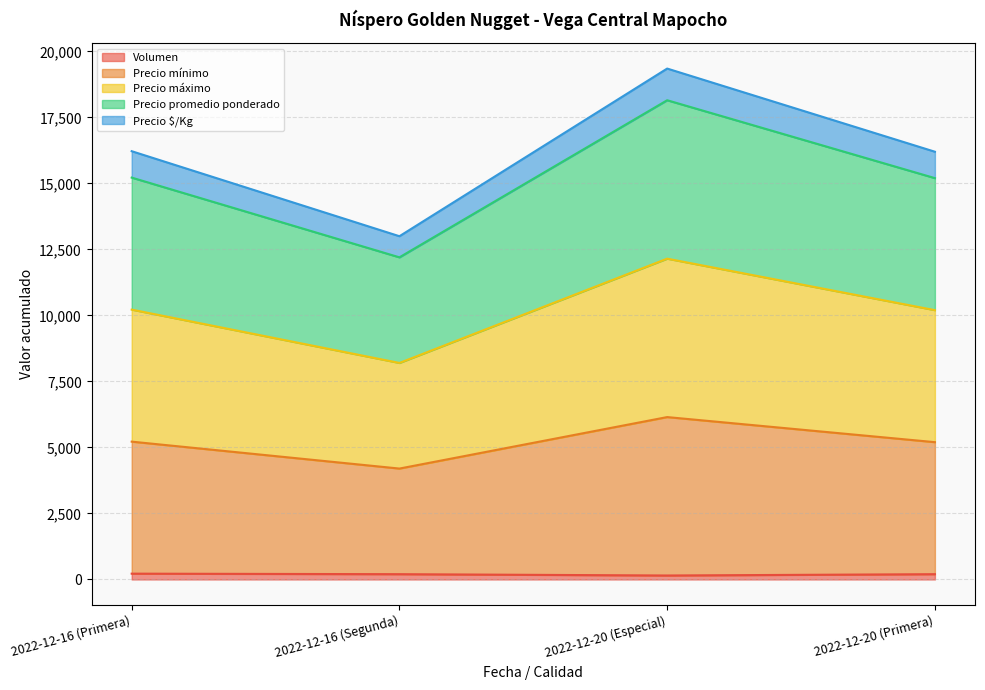

The Precio mínimo series shows 33585 at 2022-12-20 (Especial). True or false?

False